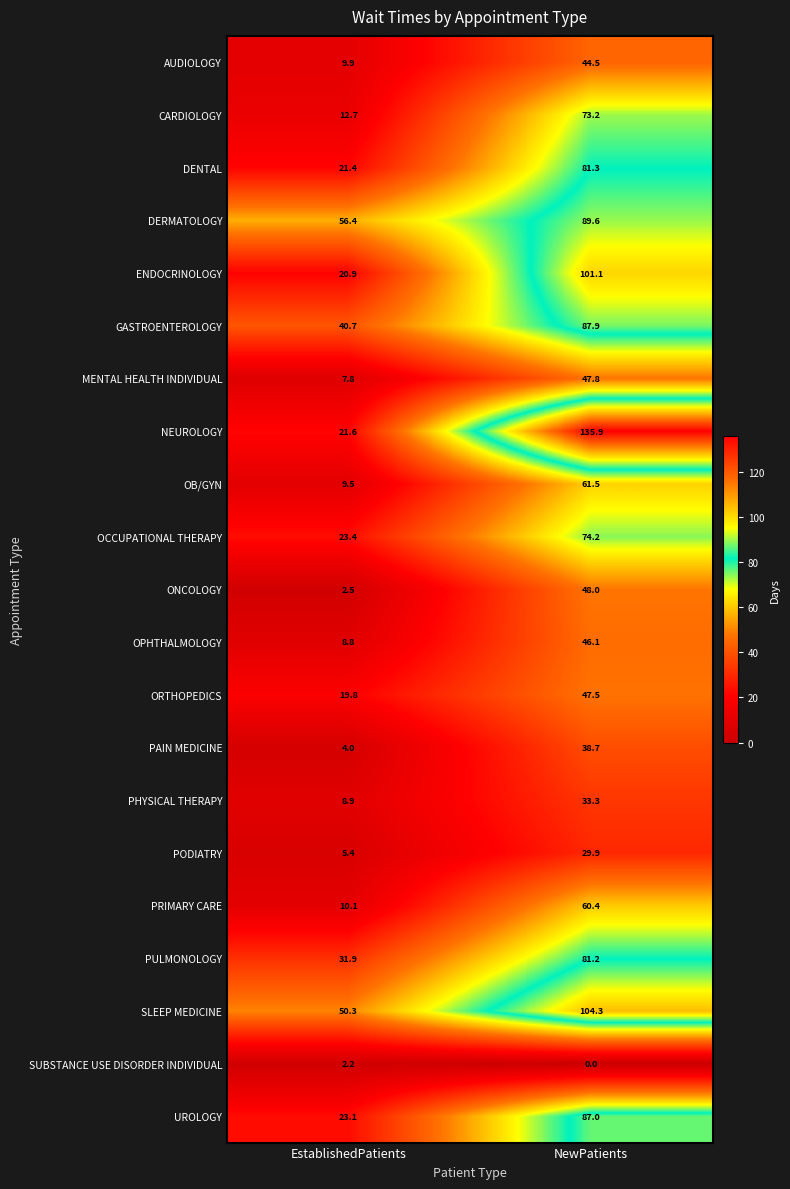

What is the total value across all series at NewPatients?

1373.4